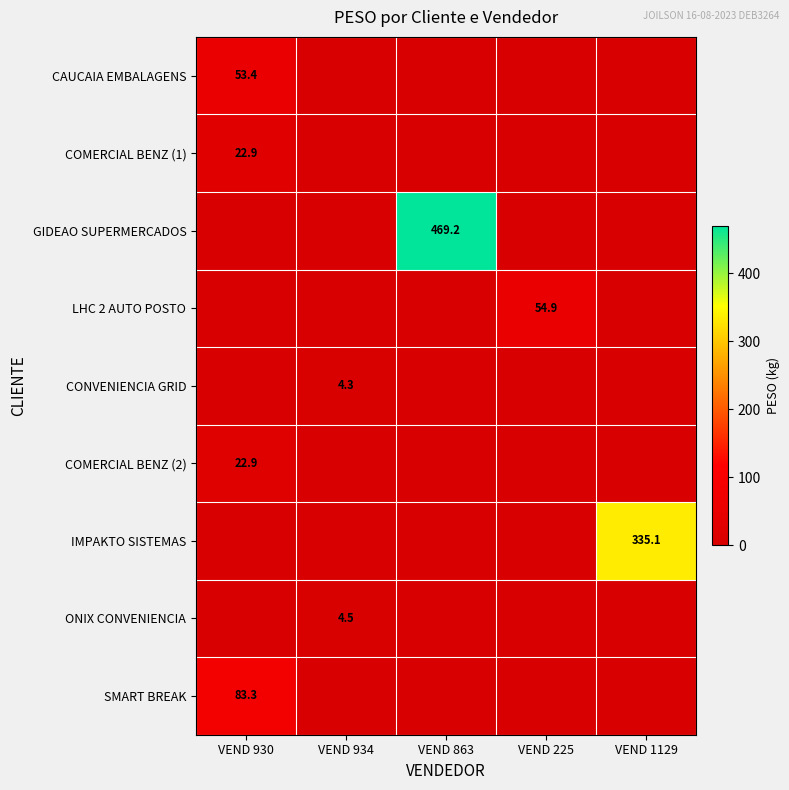

The COMERCIAL BENZ (1) series shows 22.9 at VEND 930. True or false?

True